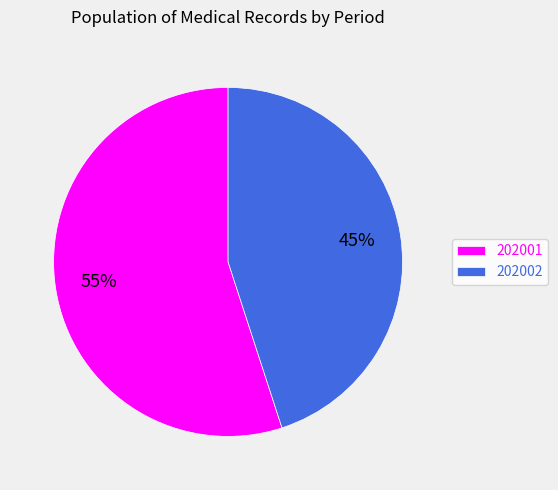

What is the largest slice in the pie chart?

202001